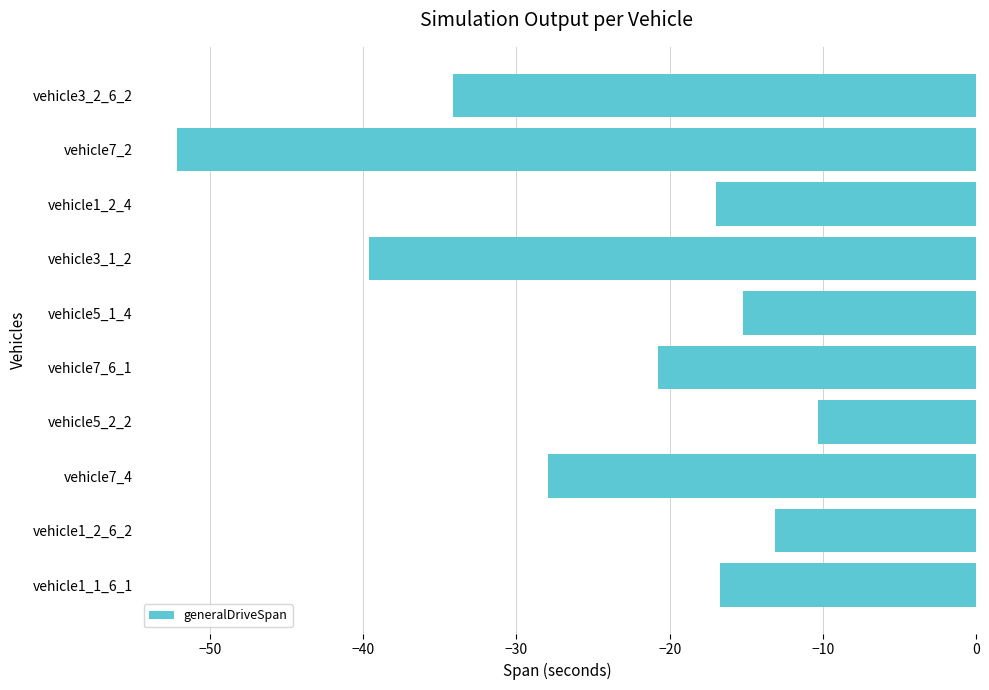

What is the average value?

-24.7